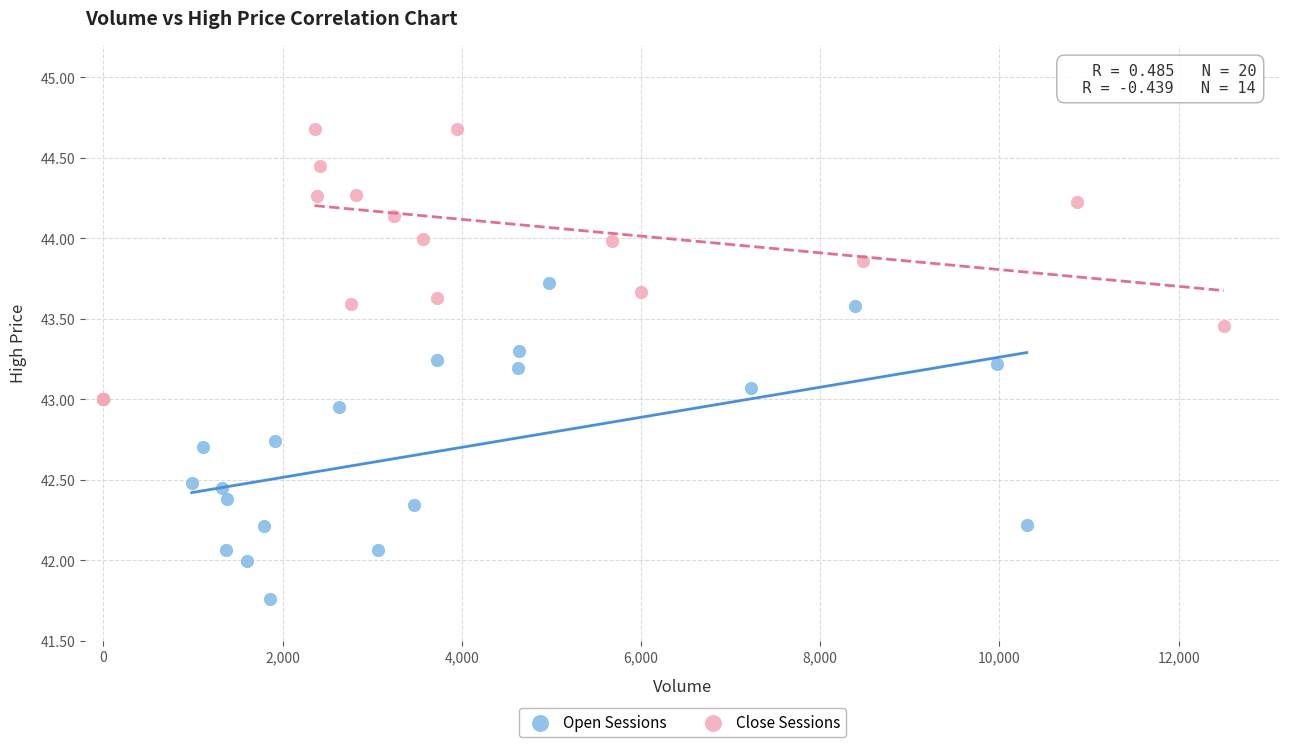

Which series has the largest Y range (max minus min)?

Open Sessions